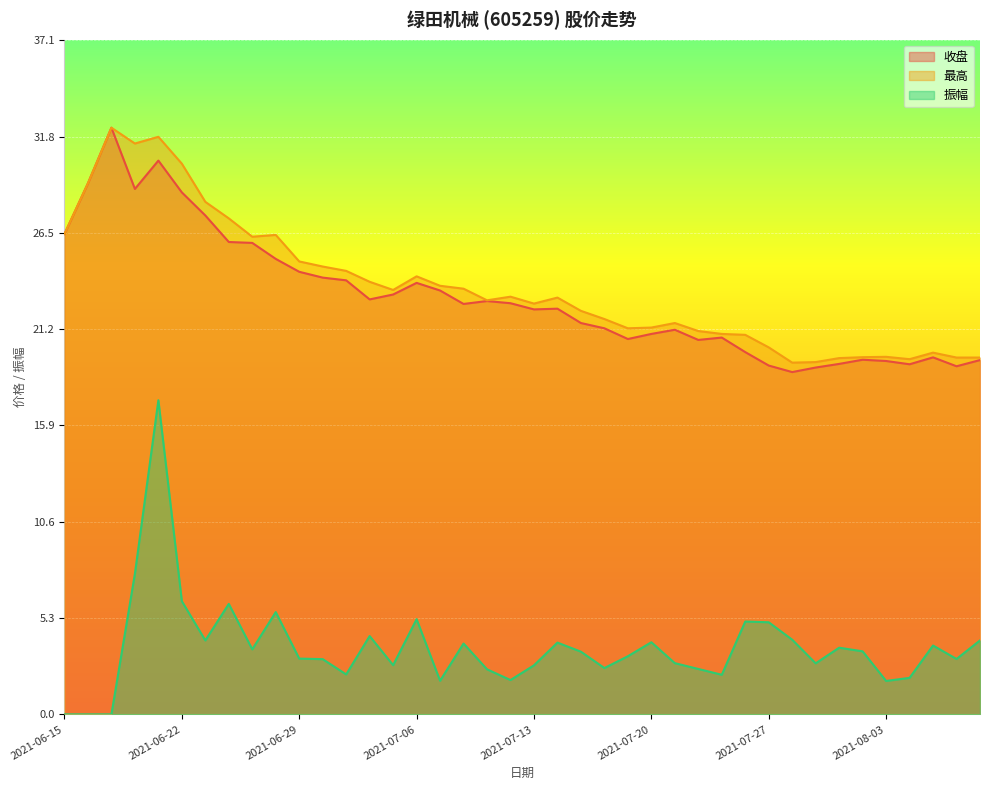

How many lines are shown in the chart?

3